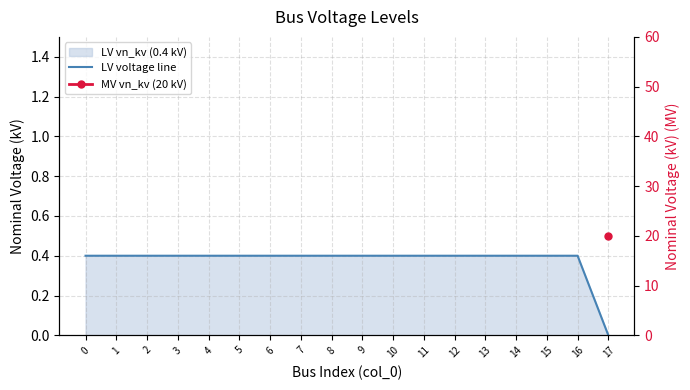

True or false: LV voltage line and MV vn_kv (20 kV) intersect in this chart.

False